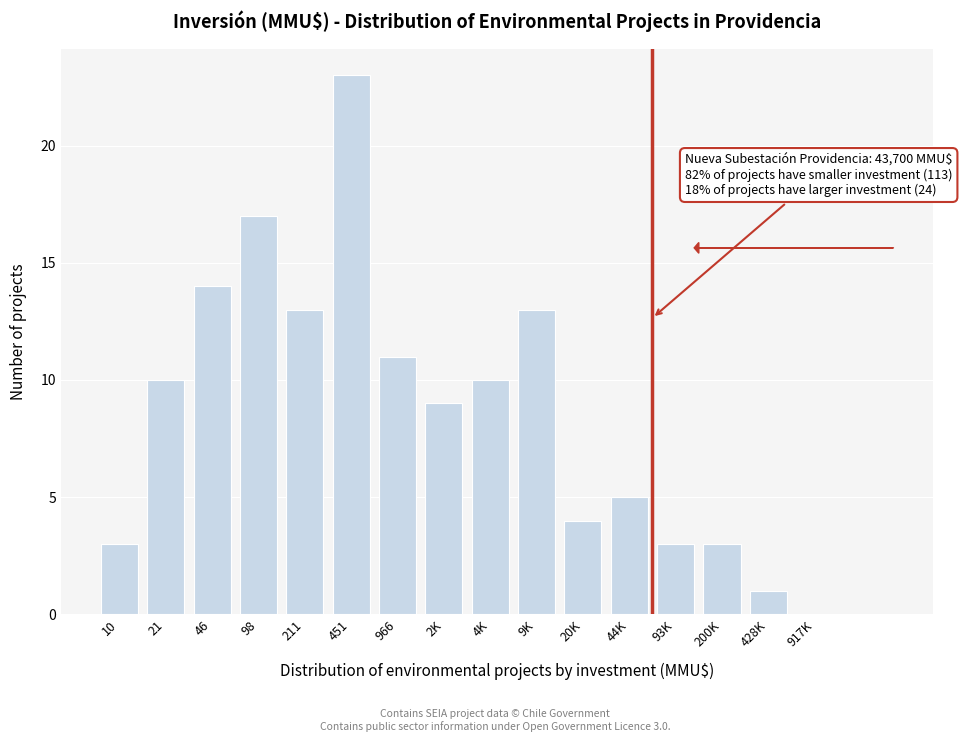

Reading left to right, list all the values displayed in this chart.

10=3	21=10	46=14	98=17	211=13	451=23	966=11	2K=9	4K=10	9K=13	20K=4	44K=5	93K=3	200K=3	428K=1